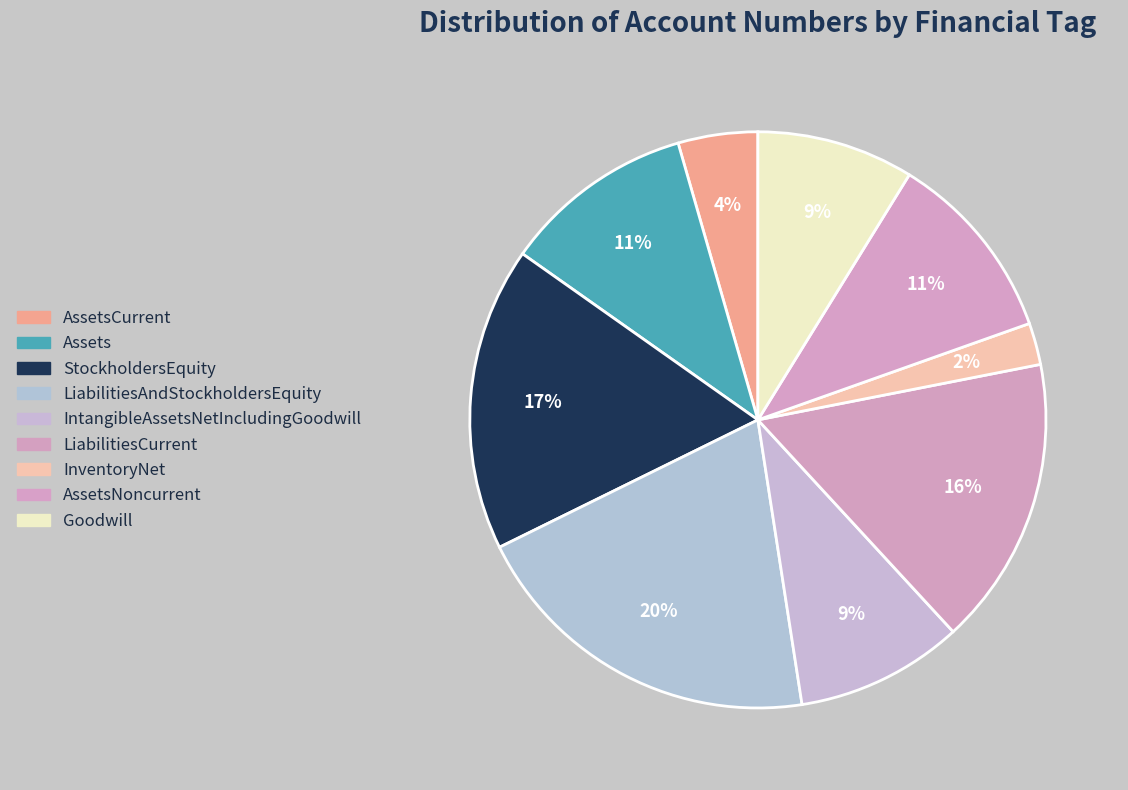

How many segments does this pie chart have?

9